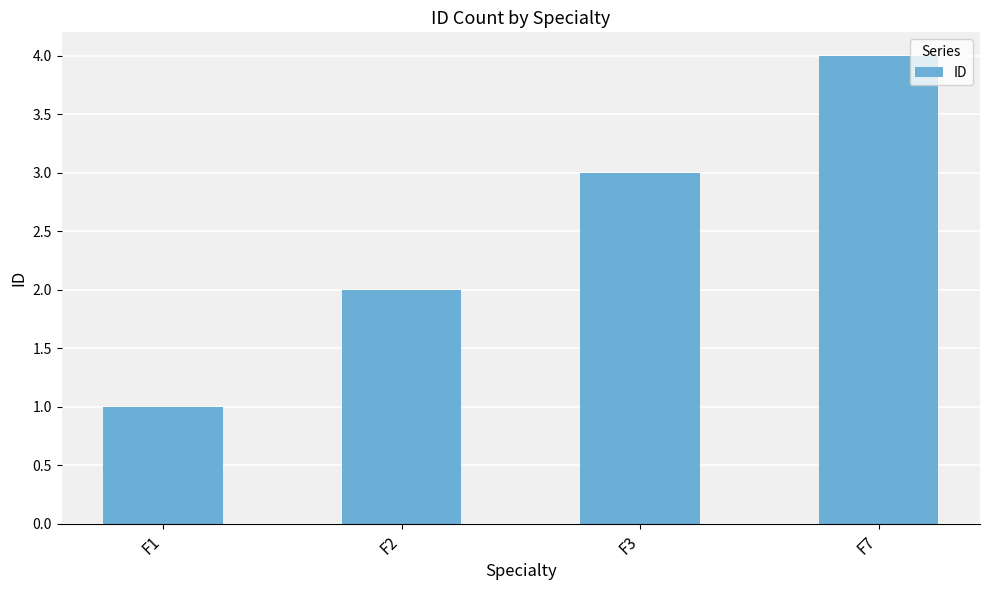

The value at F1 is 1. True or false?

True